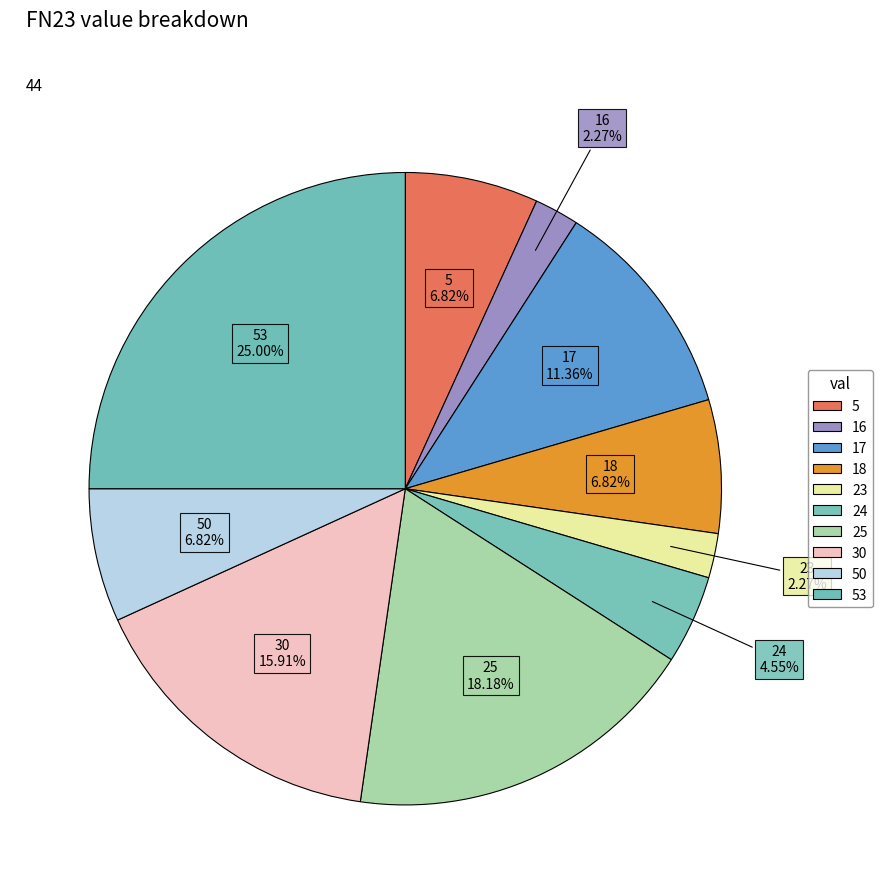

Is there a majority slice in this chart?

No